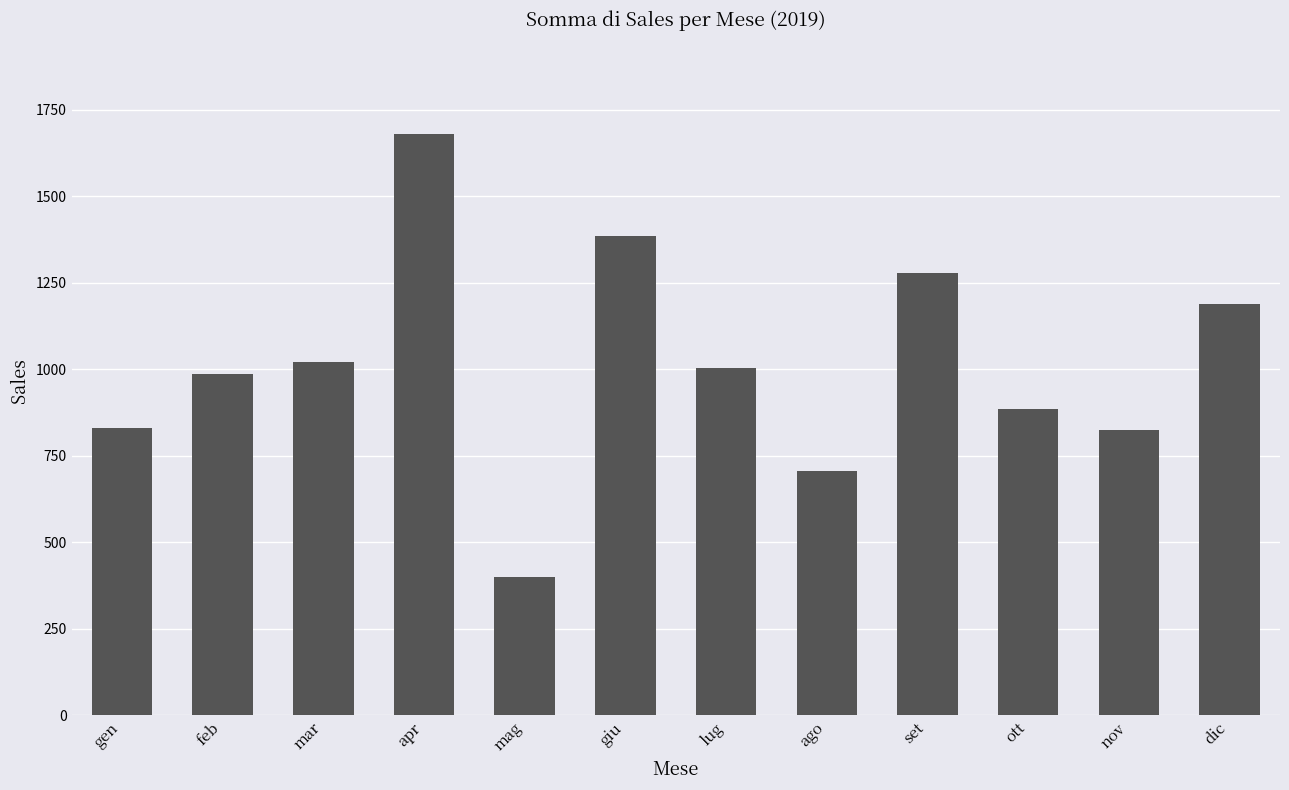

What is the difference between the values at set and mar?

255.9